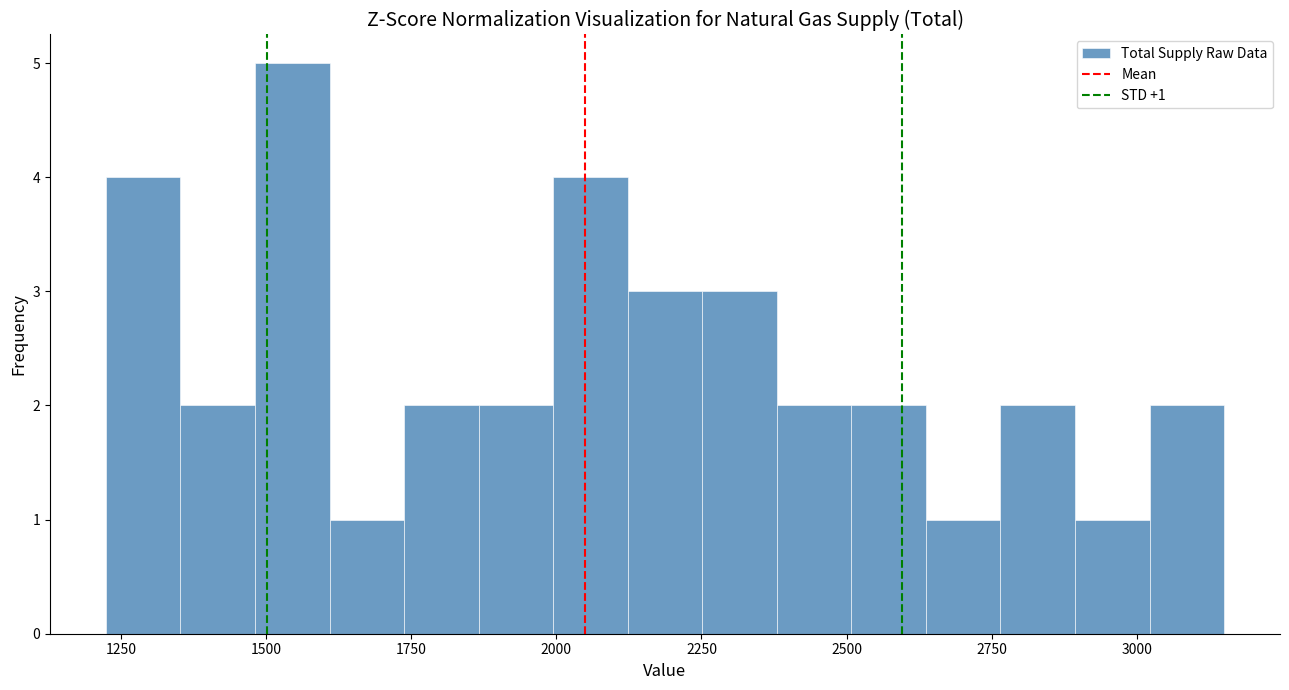

Around what value on the x-axis is the tallest bar? Give the approximate position of its centre, as read against the axis.

1550